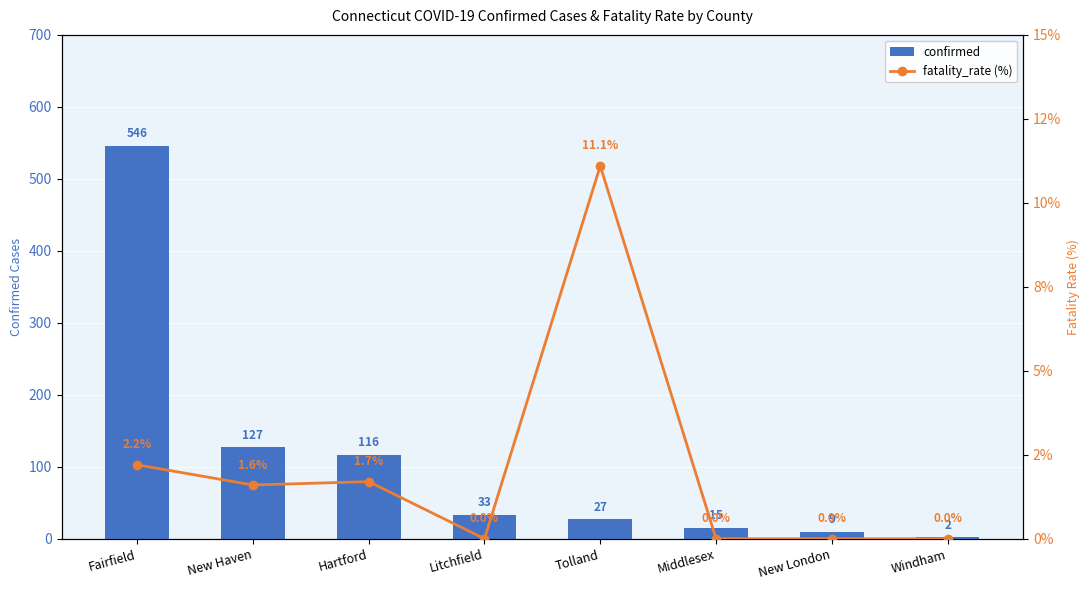

What is the sum of all confirmed values?

875